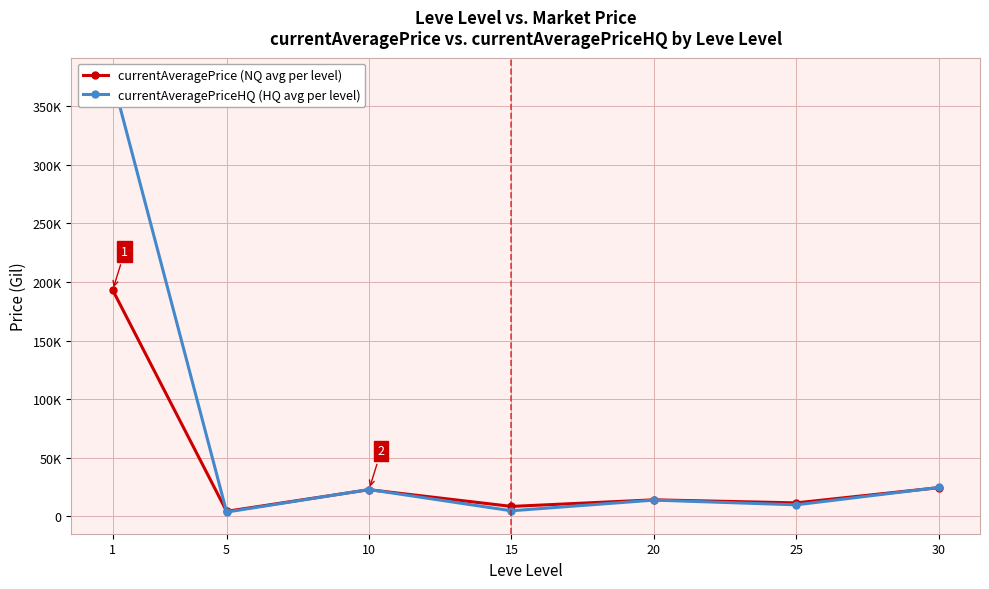

At which category does currentAveragePriceHQ (HQ avg per level) reach its first local valley?

5